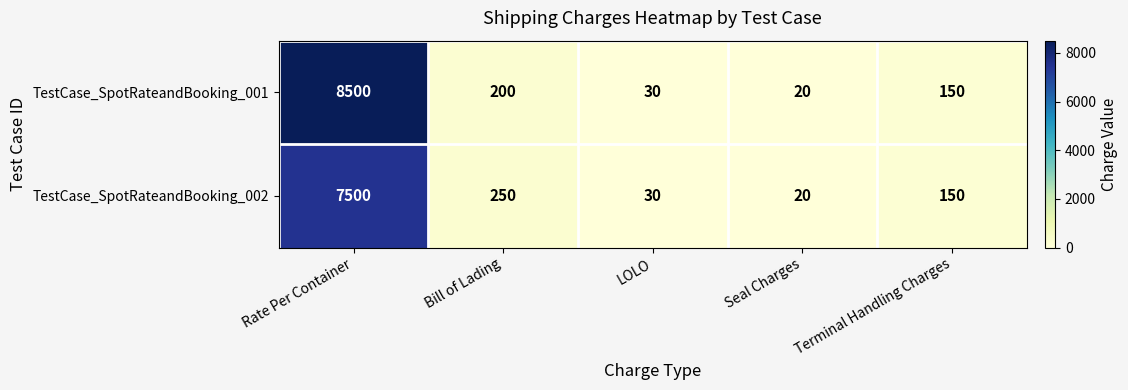

What is the sum of all TestCase_SpotRateandBooking_002 values?

7950